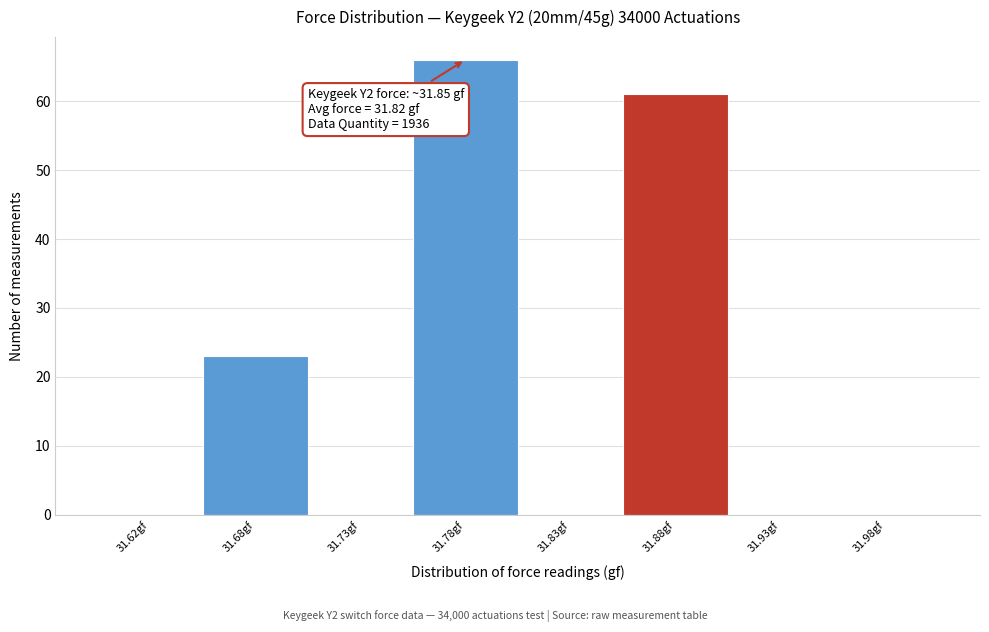

Reading left to right, what are all the values shown in this chart?

31.62gf=0	31.68gf=23	31.73gf=0	31.78gf=66	31.83gf=0	31.88gf=61	31.93gf=0	31.98gf=0